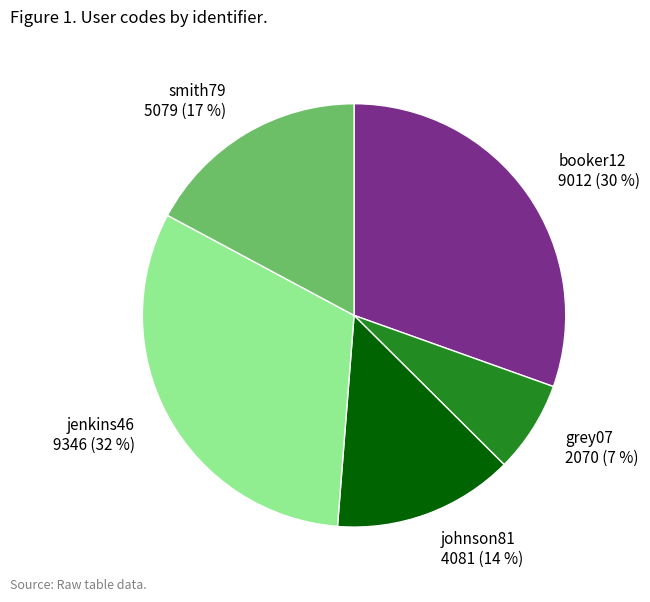

What is the ratio of the value at smith79 5079 (17 %) to the value at booker12 9012 (30 %)?

0.6